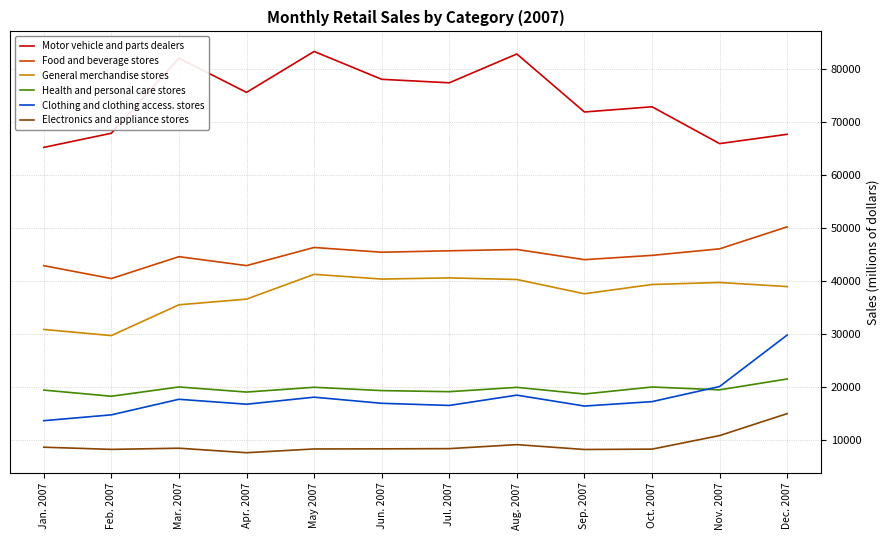

How many lines are shown in the chart?

6